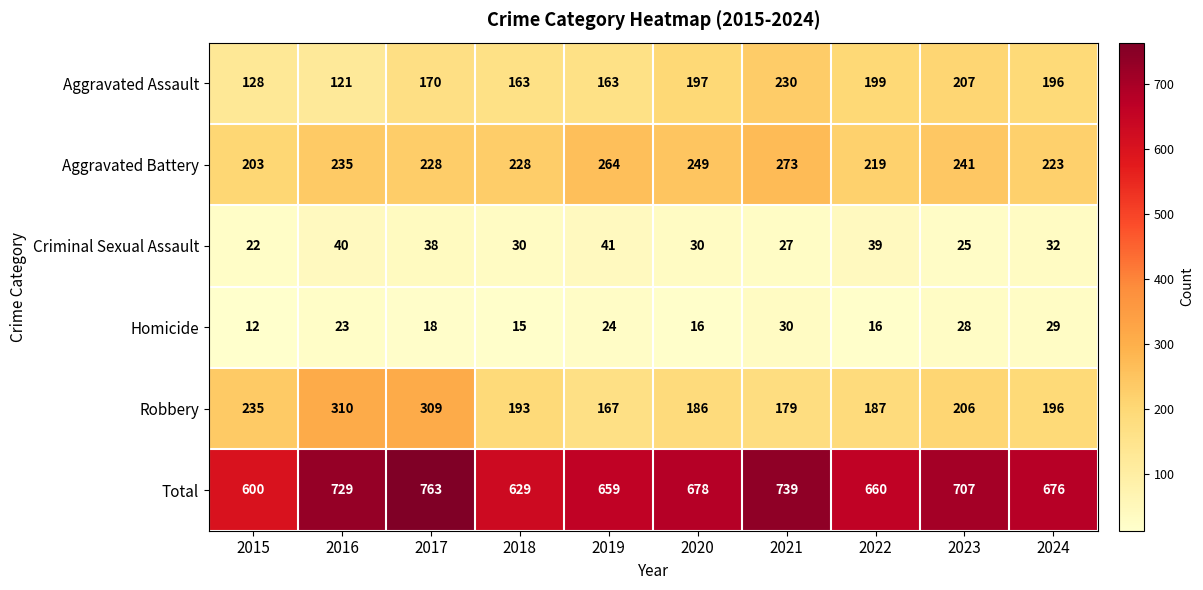

True or false: Aggravated Assault has a value of 163 at 2019.

True